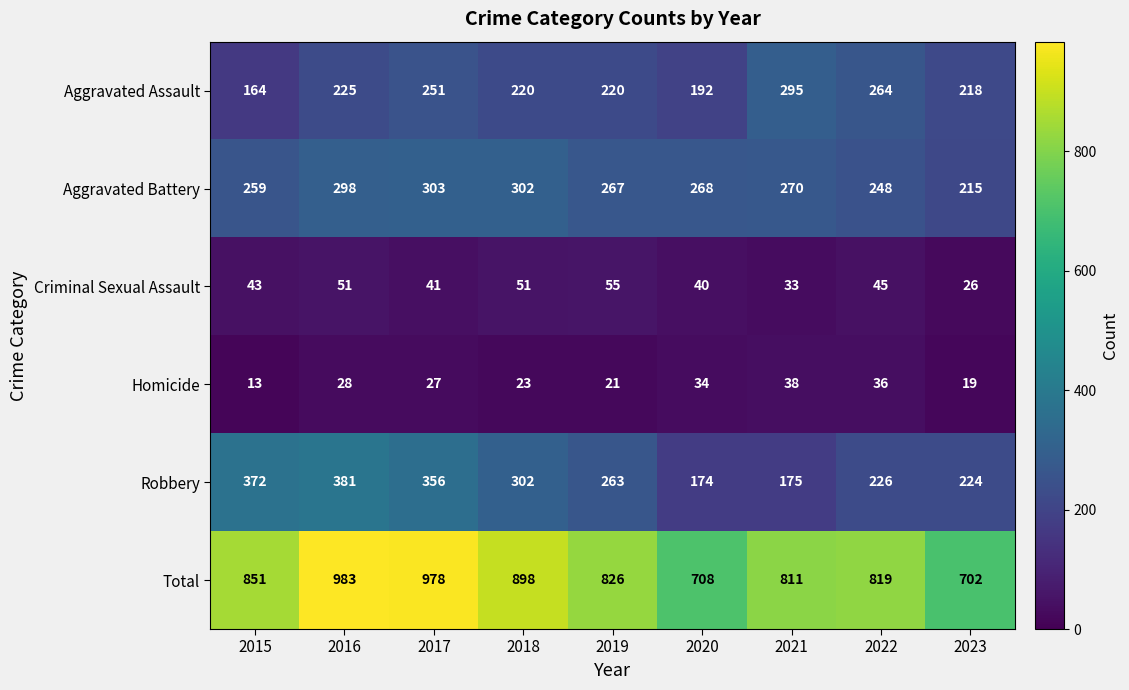

The value of Total at 2021 is 1424. True or false?

False